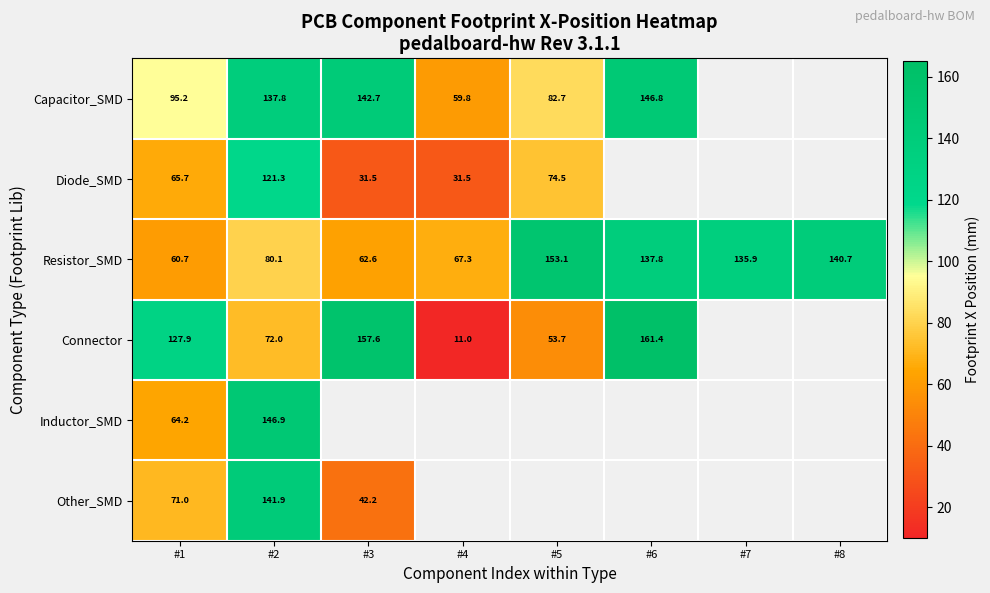

At which label does Capacitor_SMD reach its minimum?

#4